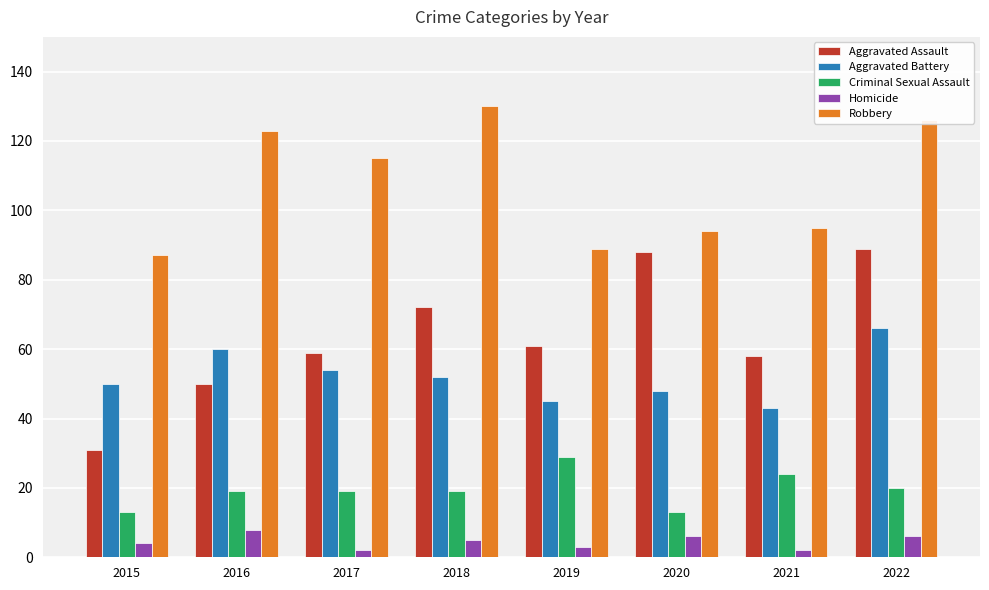

What is the minimum value for Aggravated Battery?

43